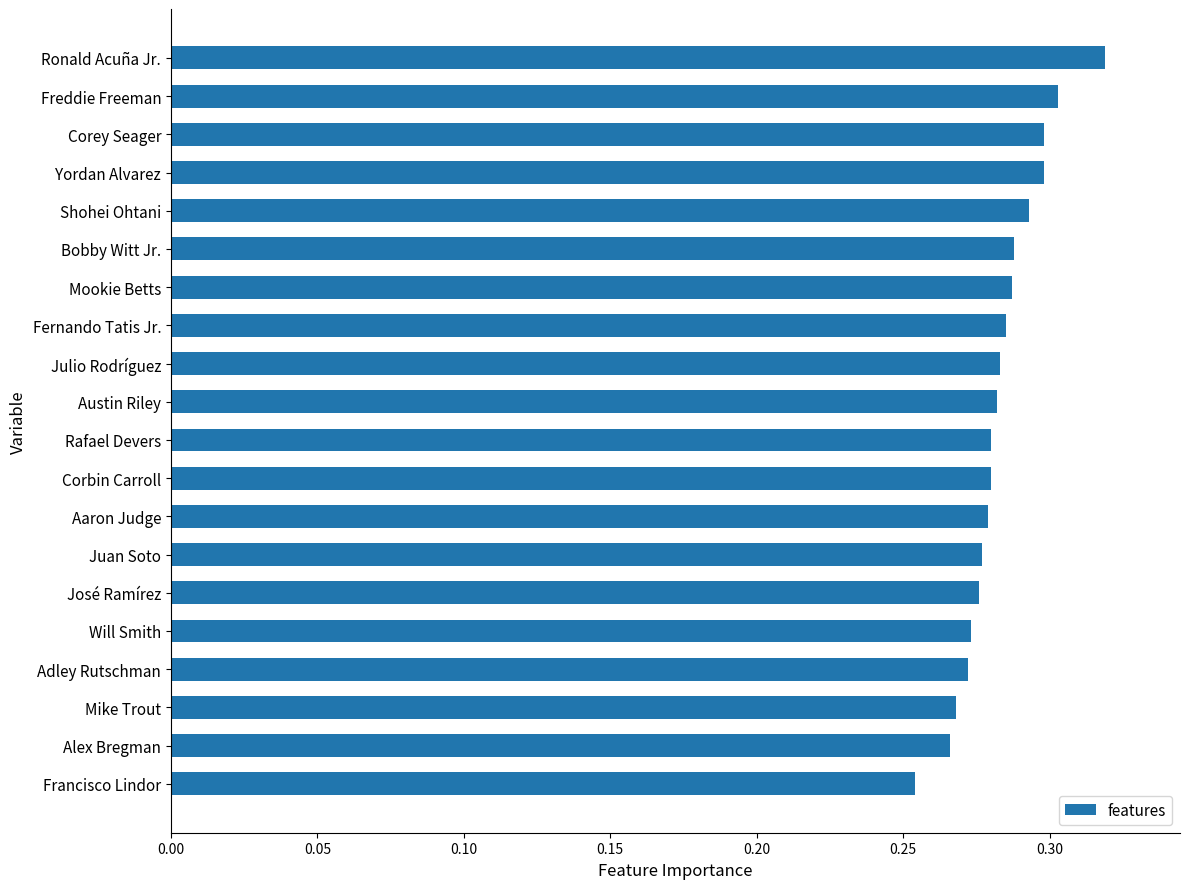

Which label corresponds to the largest value in the chart?

Ronald Acuña Jr.